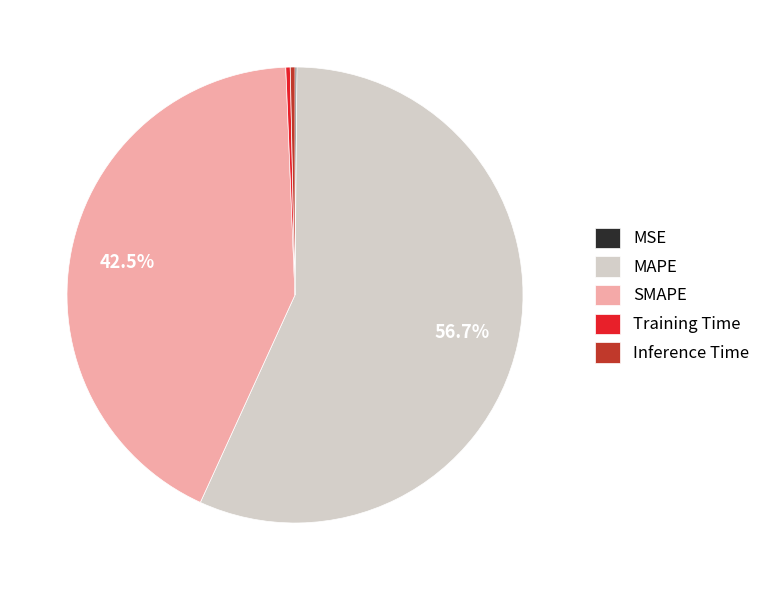

Which has a higher value, Training Time or SMAPE?

SMAPE